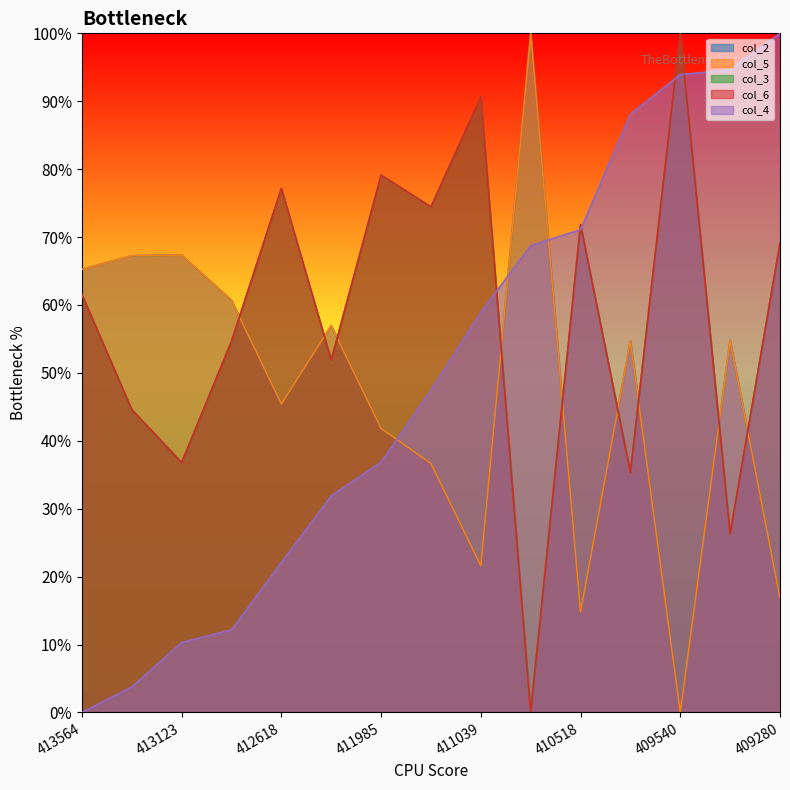

At which category does the chart reach its peak across all series?

410620